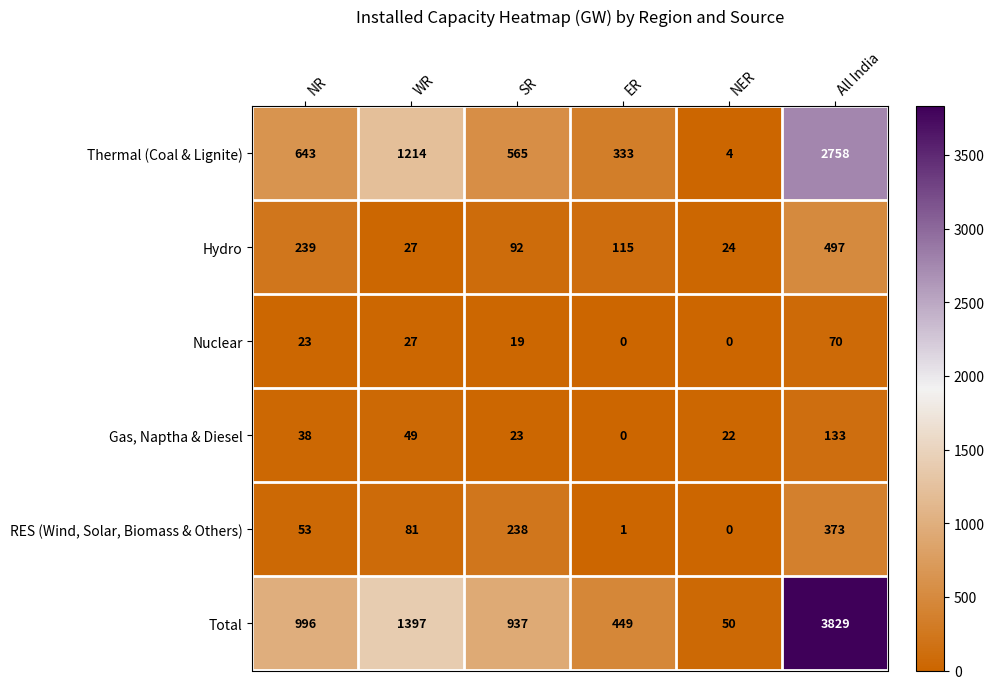

List the series in order of their peak value, lowest first.

Nuclear, Gas, Naptha & Diesel, RES (Wind, Solar, Biomass & Others), Hydro, Thermal (Coal & Lignite), Total